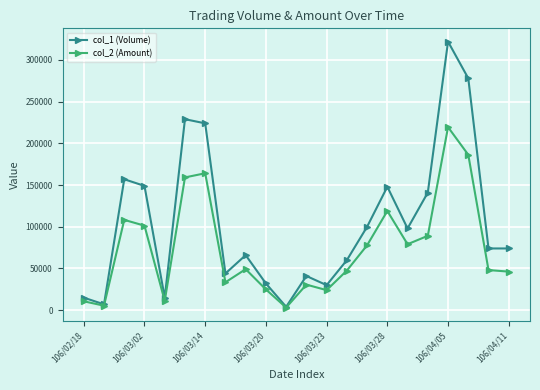

True or false: col_1 (Volume) has more than 0 points higher than both neighbors.

True